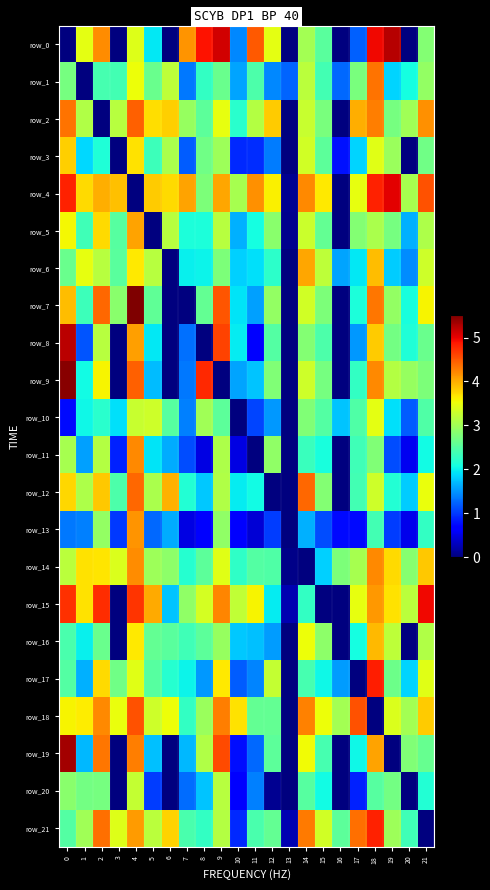

What is the sum of all row_21 values?

63.0